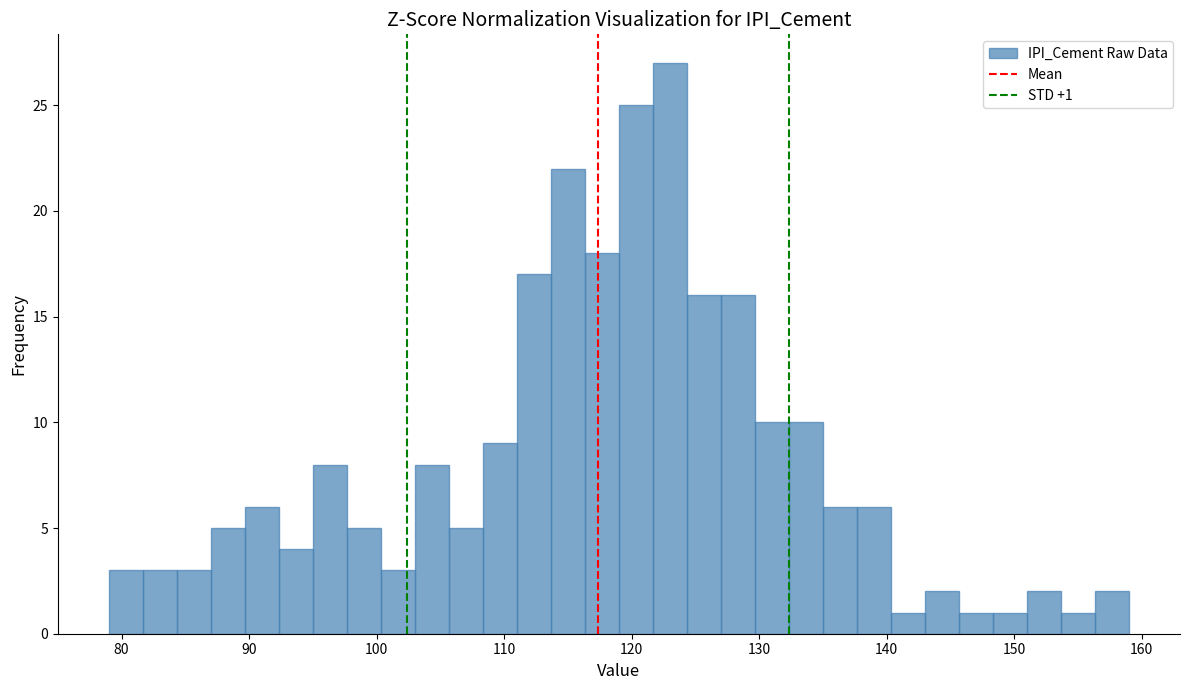

Around what value on the x-axis is the tallest bar? Give the approximate position of its centre, as read against the axis.

123